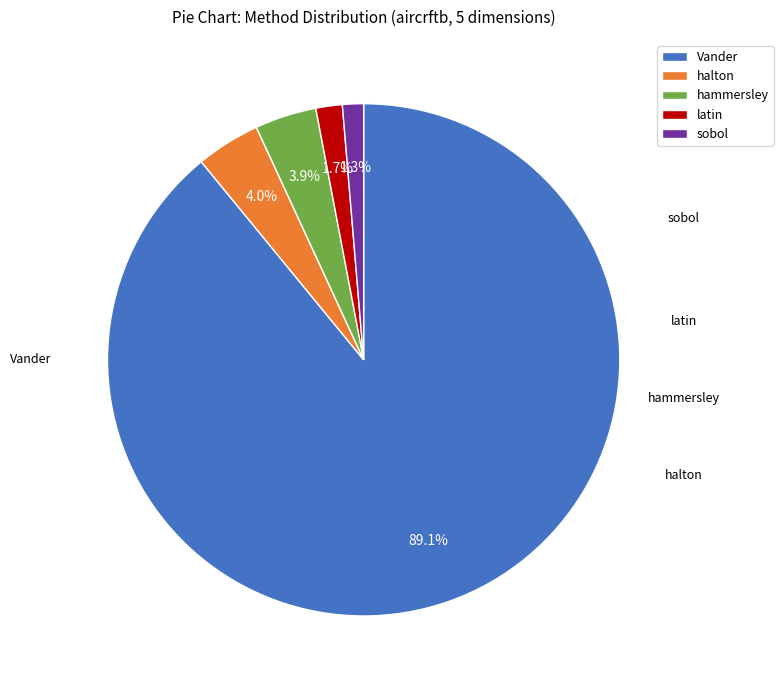

Does Vander account for over 50% of the chart?

Yes